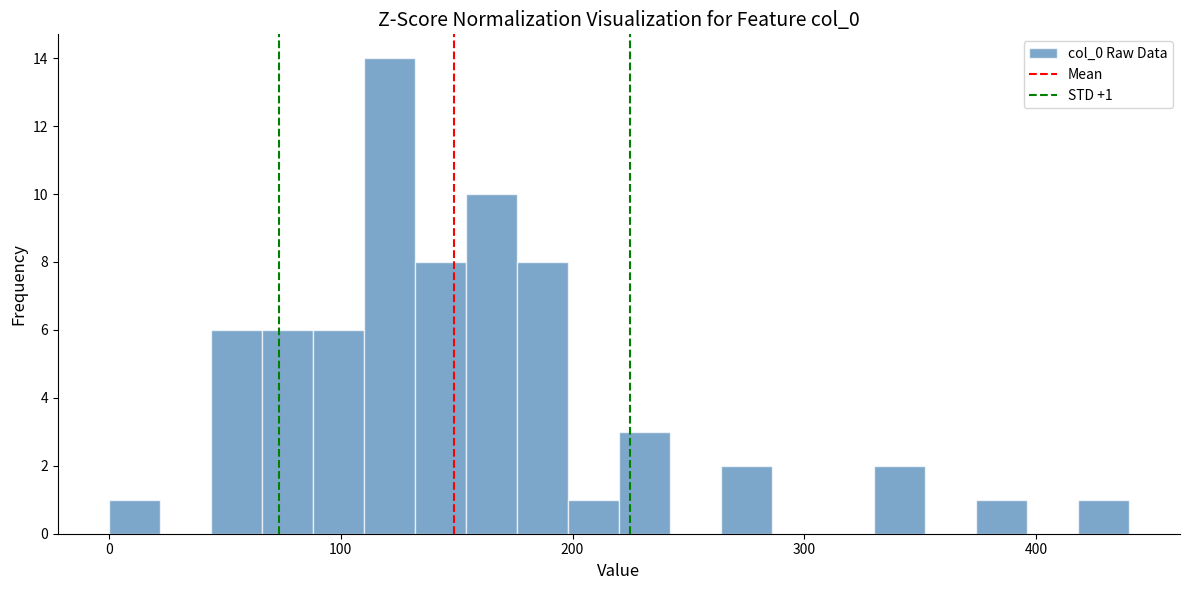

Read against the x-axis, roughly where is the centre of the tallest bar?

120